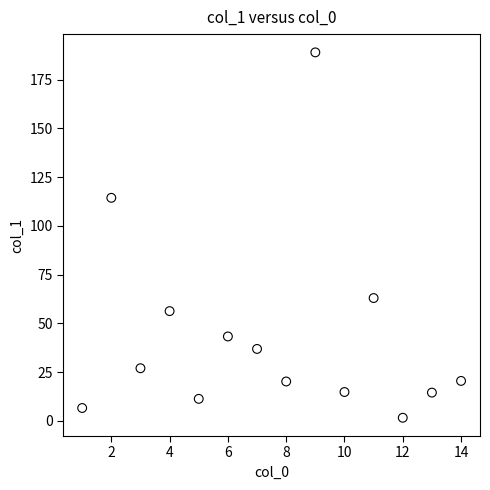

What Y value in the scatter plot is closest to 95?

114.4